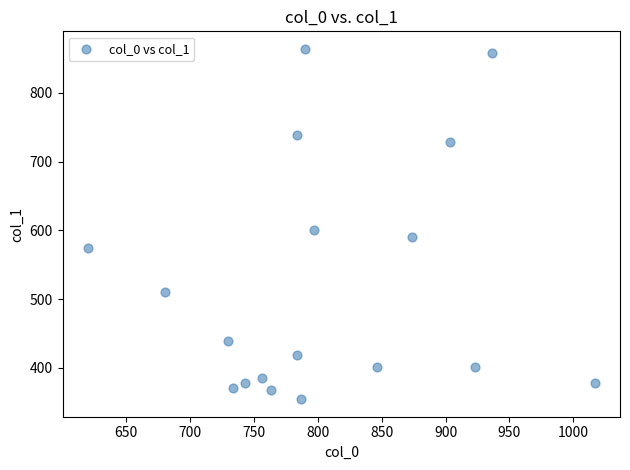

What Y value in the scatter plot is closest to 609?

600.8